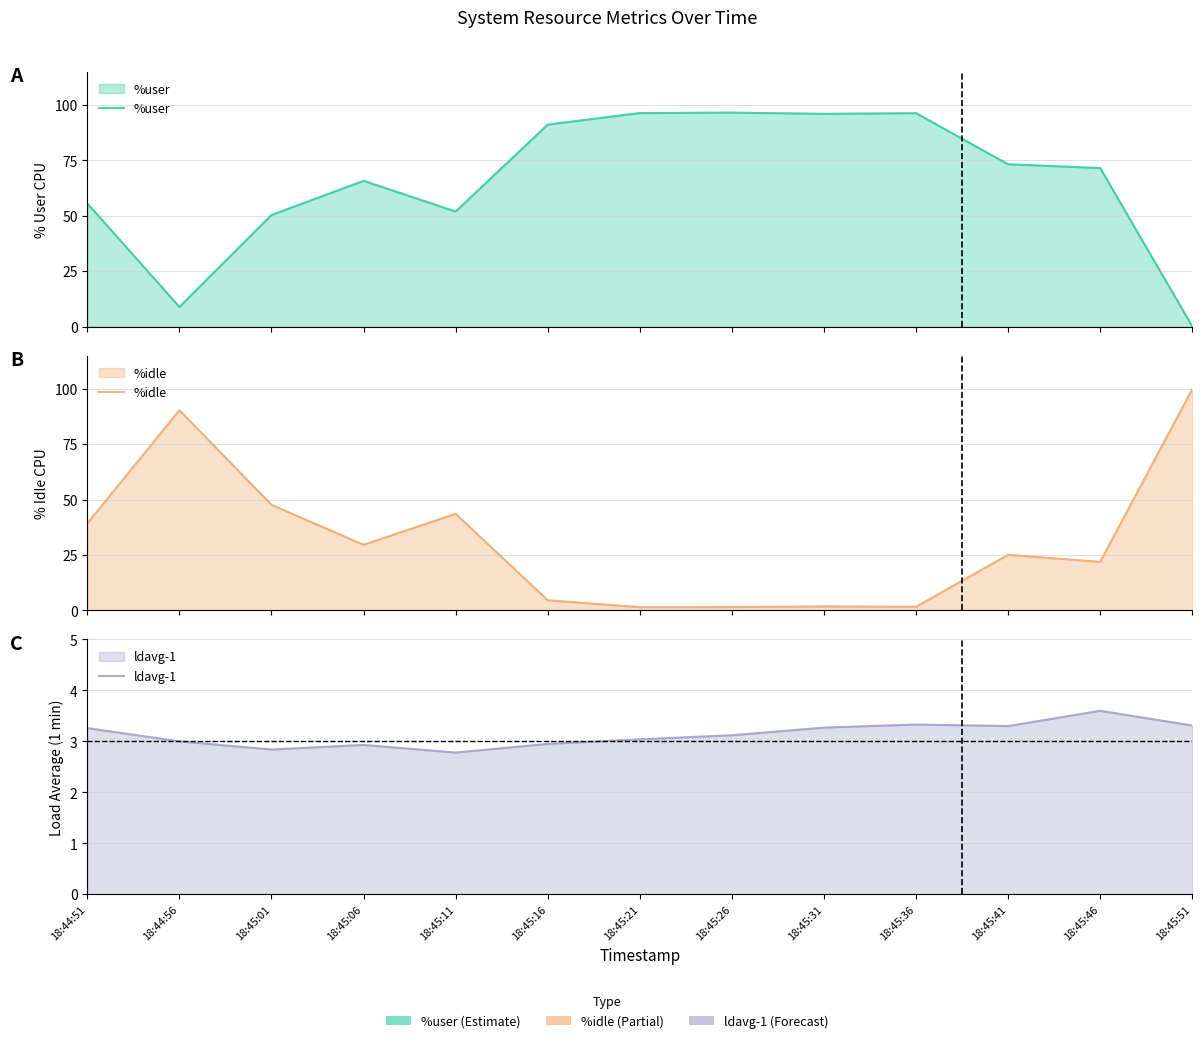

Is it true that ldavg-1 equals 3.3 at 18:45:51?

True